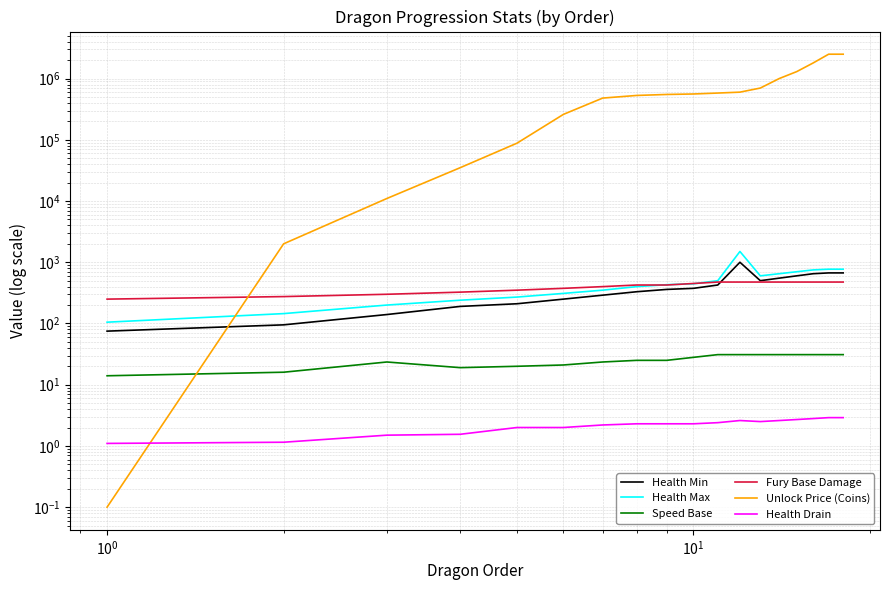

How many lines are shown in the chart?

6